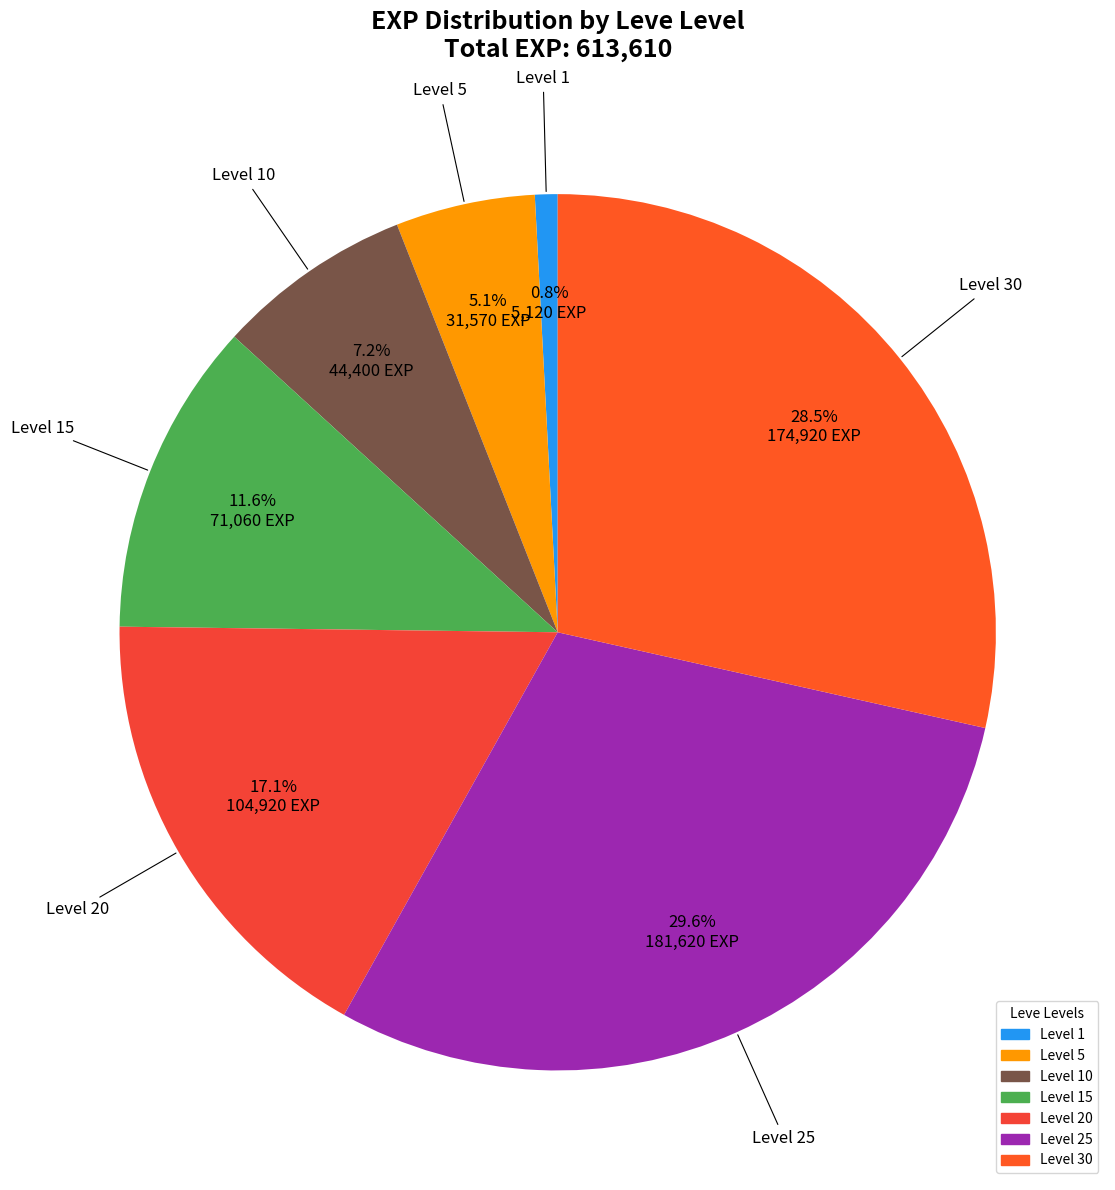

What percentage is NOT represented by Level 30?

71.5%